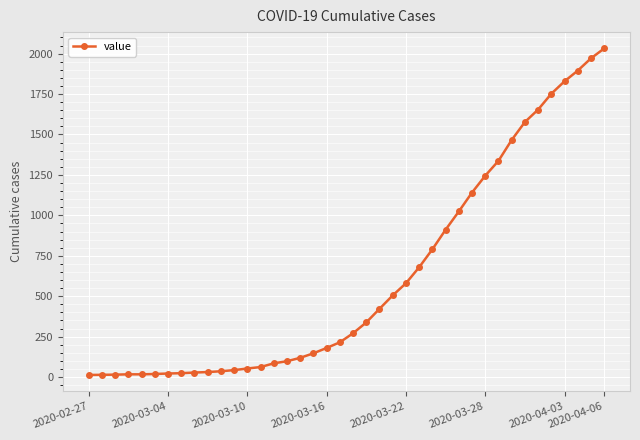

How many data points does each series have?

40